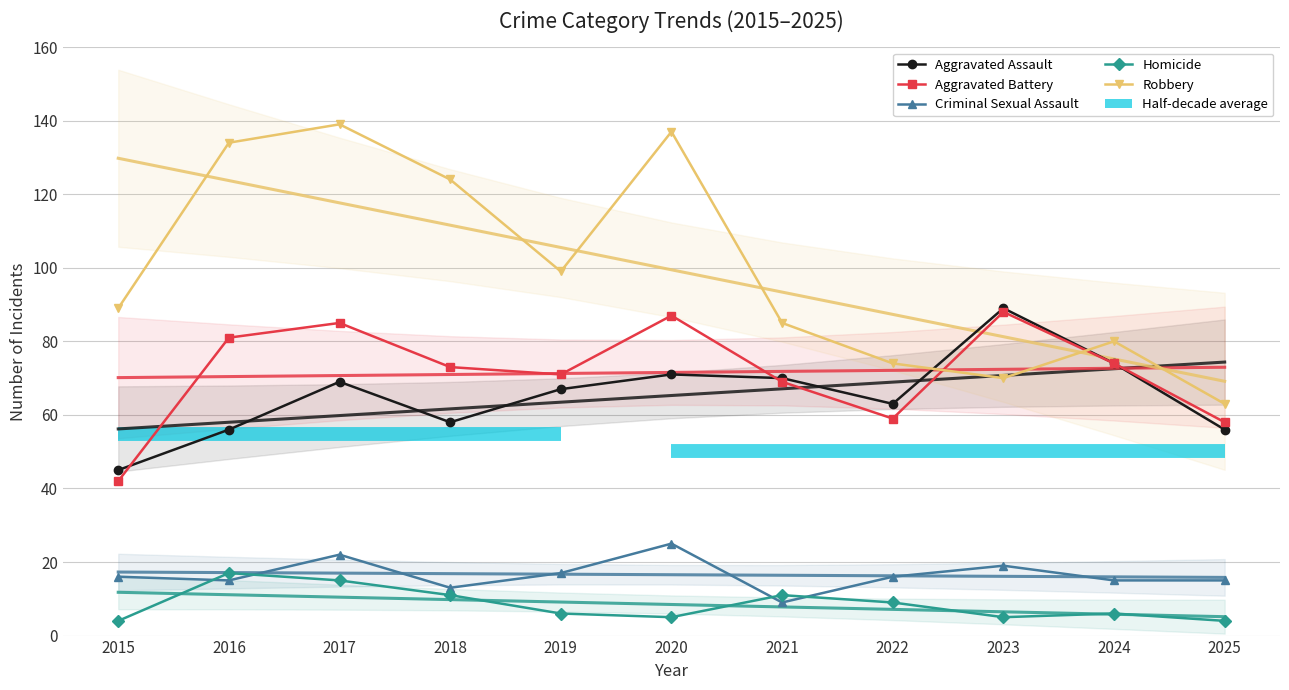

True or false: Robbery has a value of 83 at 2020.

False